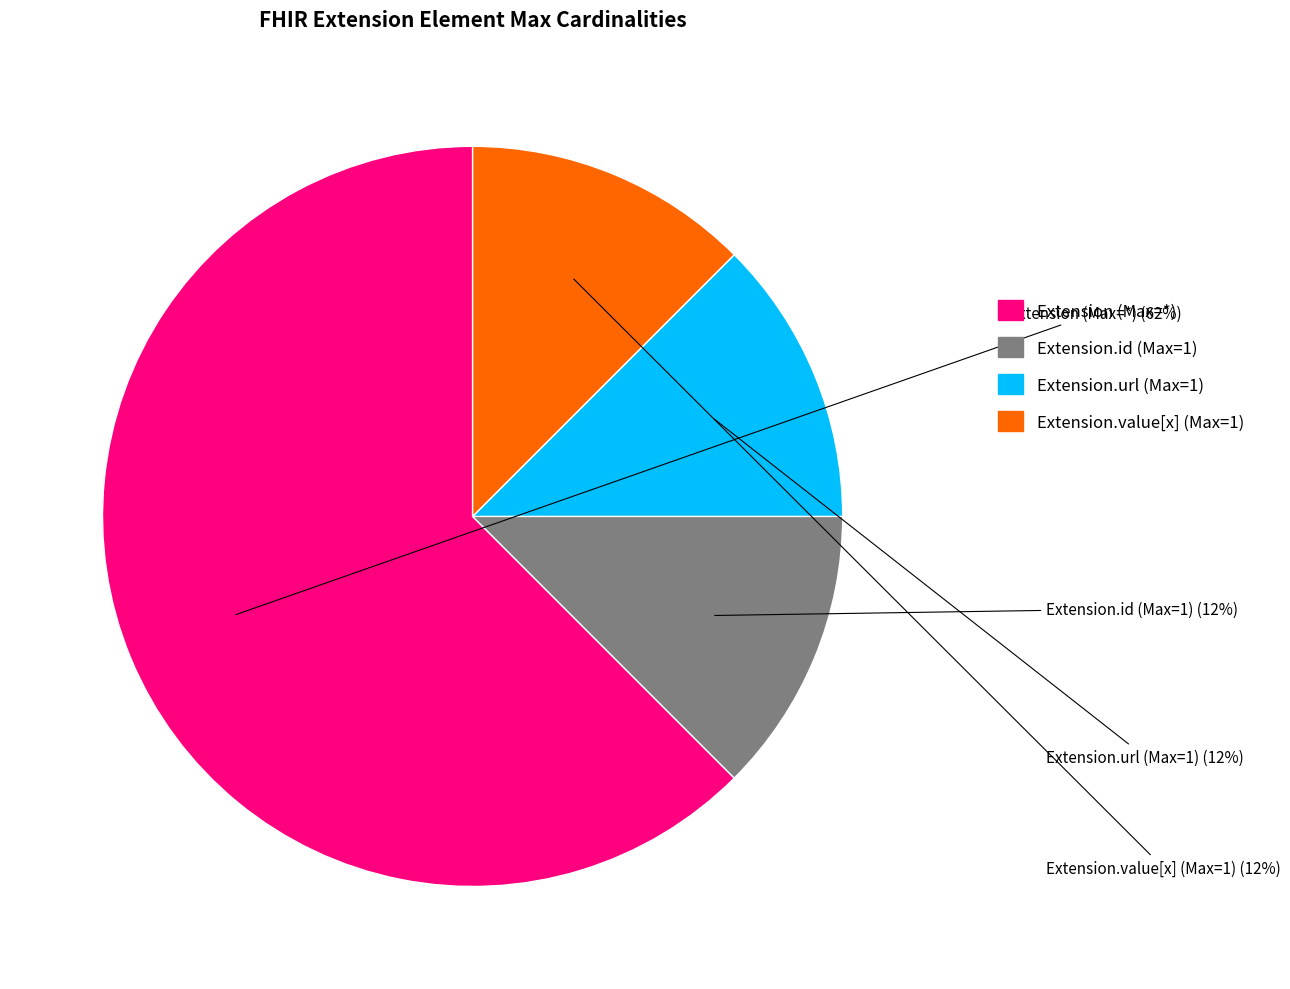

Is there a majority slice in this chart?

Yes